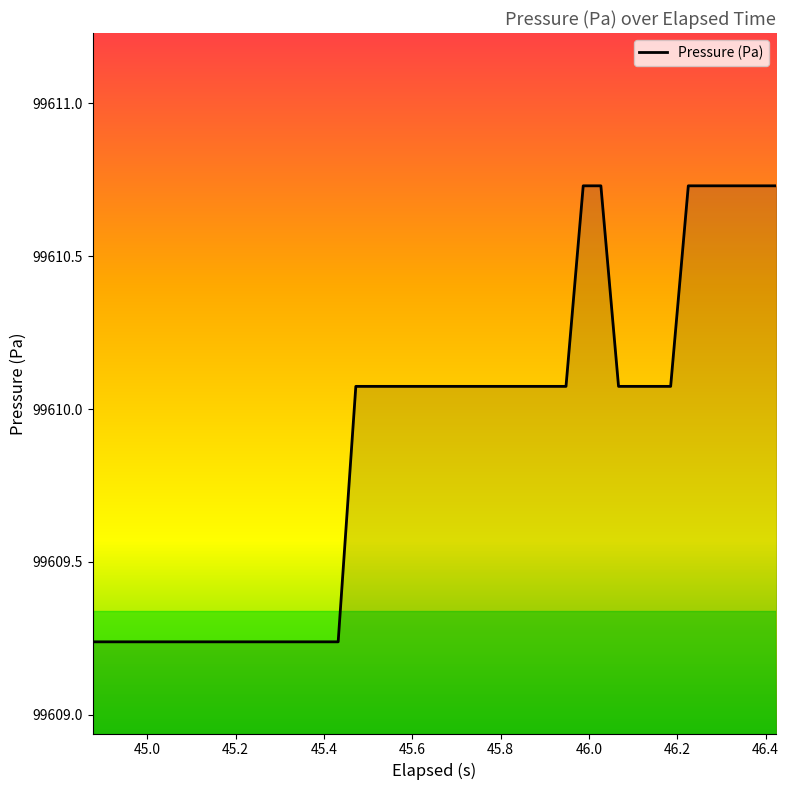

What is the difference between the maximum and minimum values?

1.5